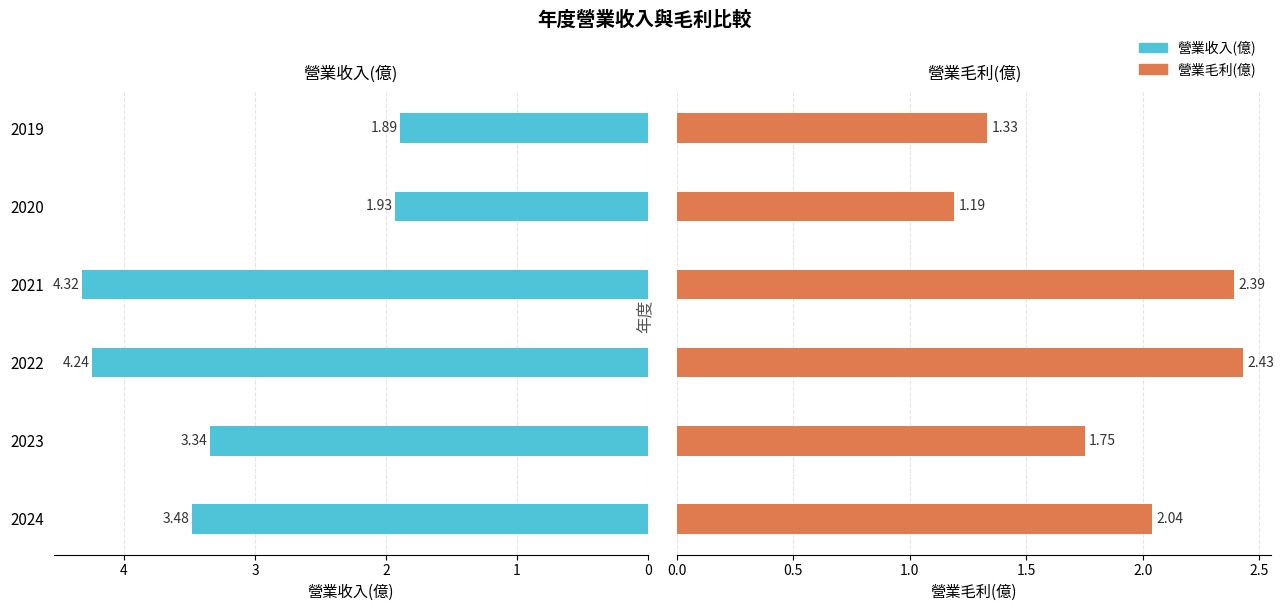

Count the number of categories in the chart.

6